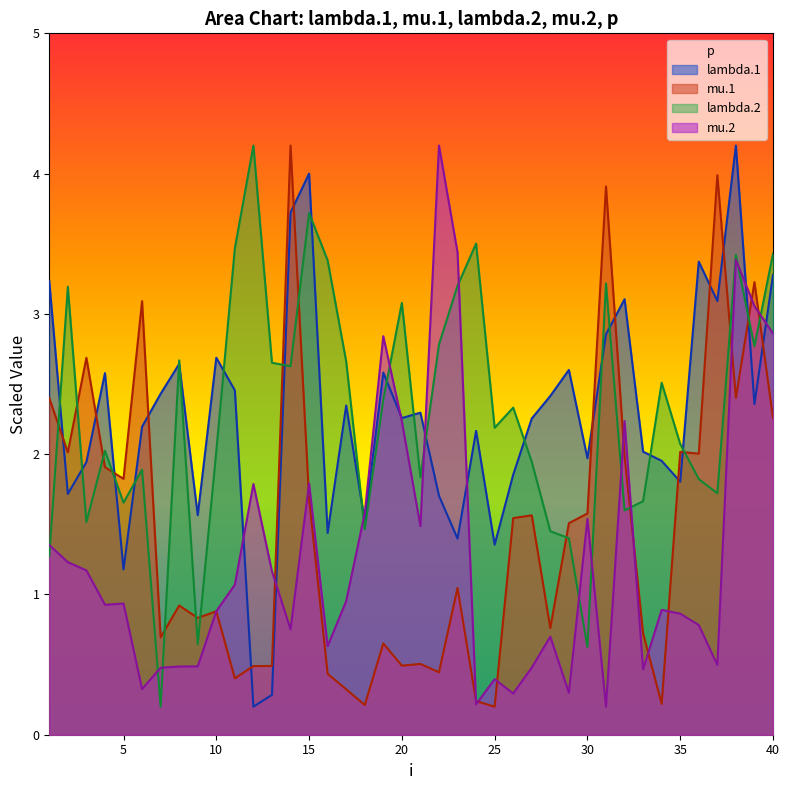

Reading left to right, list all the values displayed in this chart.

lambda.1: 1=3.2	2=1.7	3=1.9	4=2.6	5=1.2	6=2.2	7=2.4	8=2.6	9=1.6	10=2.7	11=2.5	12=0.2	13=0.3	14=3.7	15=4.0	16=1.4	17=2.3	18=1.5	19=2.6	20=2.3	21=2.3	22=1.7	23=1.4	24=2.2	25=1.4	26=1.9	27=2.3	28=2.4	29=2.6	30=2.0	31=2.9	32=3.1	33=2.0	34=2.0	35=1.8	36=3.4	37=3.1	38=4.2	39=2.4	40=3.3
mu.1: 1=2.4	2=2.0	3=2.7	4=1.9	5=1.8	6=3.1	7=0.7	8=0.9	9=0.8	10=0.9	11=0.4	12=0.5	13=0.5	14=4.2	15=1.7	16=0.4	17=0.3	18=0.2	19=0.7	20=0.5	21=0.5	22=0.4	23=1.0	24=0.2	25=0.2	26=1.5	27=1.6	28=0.8	29=1.5	30=1.6	31=3.9	32=2.0	33=0.7	34=0.2	35=2.0	36=2.0	37=4.0	38=2.4	39=3.2	40=2.3
lambda.2: 1=1.3	2=3.2	3=1.5	4=2.0	5=1.7	6=1.9	7=0.2	8=2.7	9=0.6	10=2.0	11=3.5	12=4.2	13=2.7	14=2.6	15=3.7	16=3.4	17=2.7	18=1.5	19=2.4	20=3.1	21=1.8	22=2.8	23=3.2	24=3.5	25=2.2	26=2.3	27=1.9	28=1.5	29=1.4	30=0.6	31=3.2	32=1.6	33=1.7	34=2.5	35=2.1	36=1.8	37=1.7	38=3.4	39=2.8	40=3.4
mu.2: 1=1.4	2=1.2	3=1.2	4=0.9	5=0.9	6=0.3	7=0.5	8=0.5	9=0.5	10=0.9	11=1.1	12=1.8	13=1.2	14=0.8	15=1.8	16=0.6	17=1.0	18=1.6	19=2.8	20=2.2	21=1.5	22=4.2	23=3.4	24=0.2	25=0.4	26=0.3	27=0.5	28=0.7	29=0.3	30=1.5	31=0.2	32=2.2	33=0.5	34=0.9	35=0.9	36=0.8	37=0.5	38=3.4	39=3.1	40=2.9